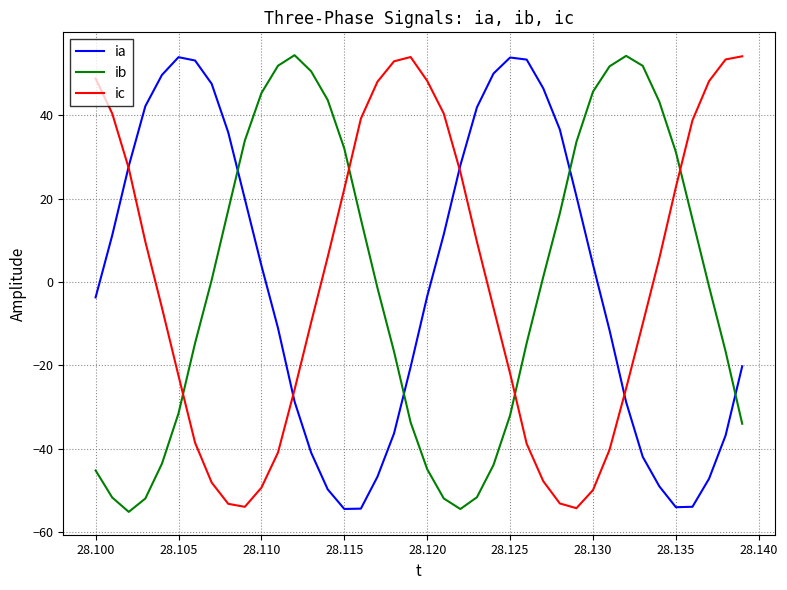

True or false: ib and ia cross at least once.

True